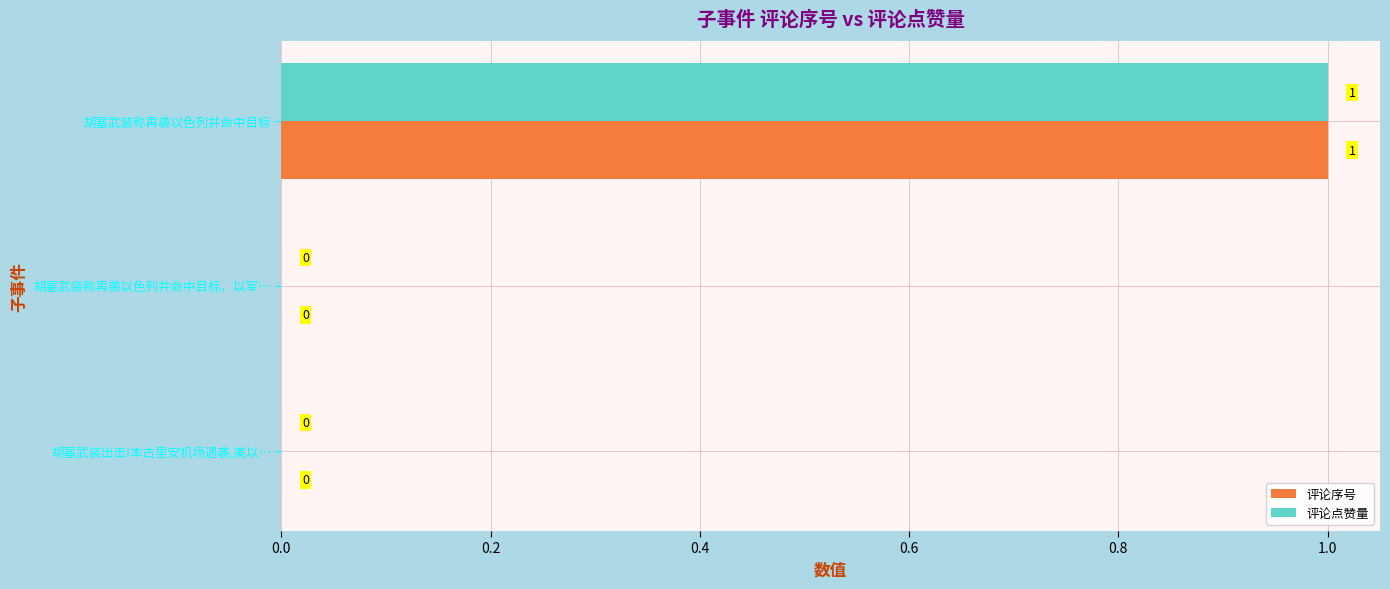

Is it true that 评论序号 equals 0 at 胡塞武装称再袭以色列并命中目标，以军…?

True